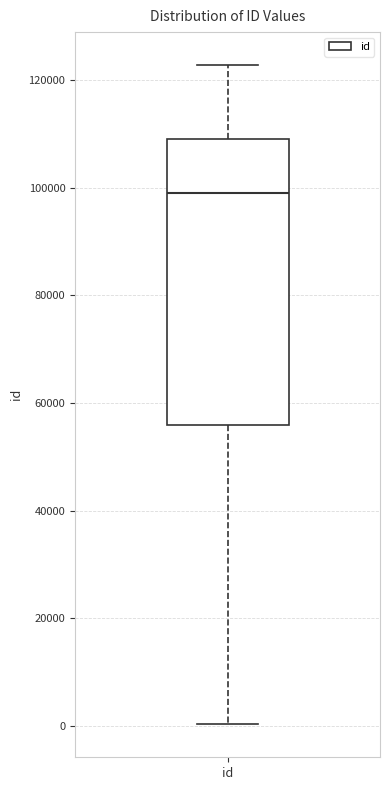

Transcribe this box plot: give where the median line is, the range the box spans, and where the two whiskers end, as read against the y-axis. The values are not printed on the chart, so give them approximately, as read against the axis.

median 98000, box 56000 to 110000, whiskers 0 to 122000